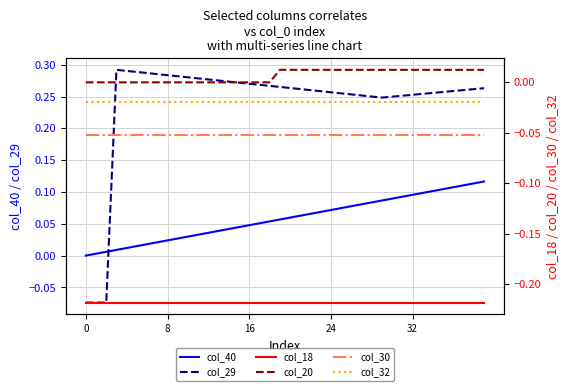

How many data points does each series have?

40